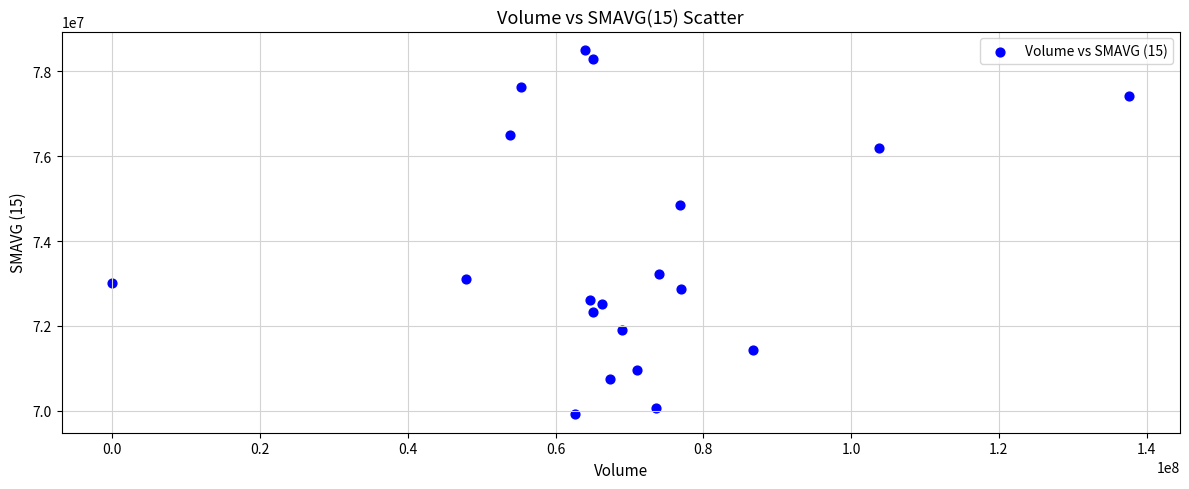

What is the range of Y values (max minus min)?

8600376